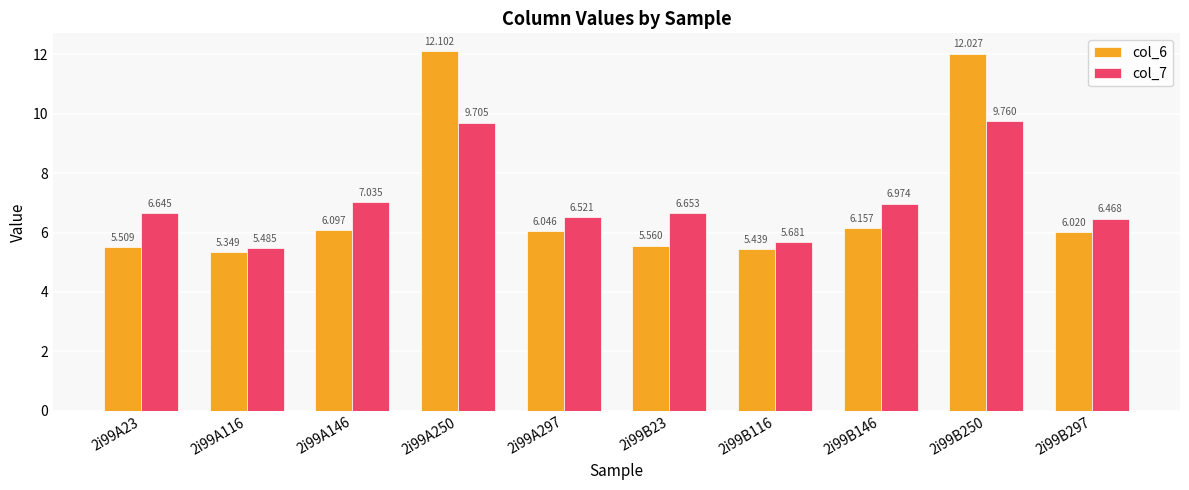

The col_6 series shows 12.1 at 2i99A250. True or false?

True